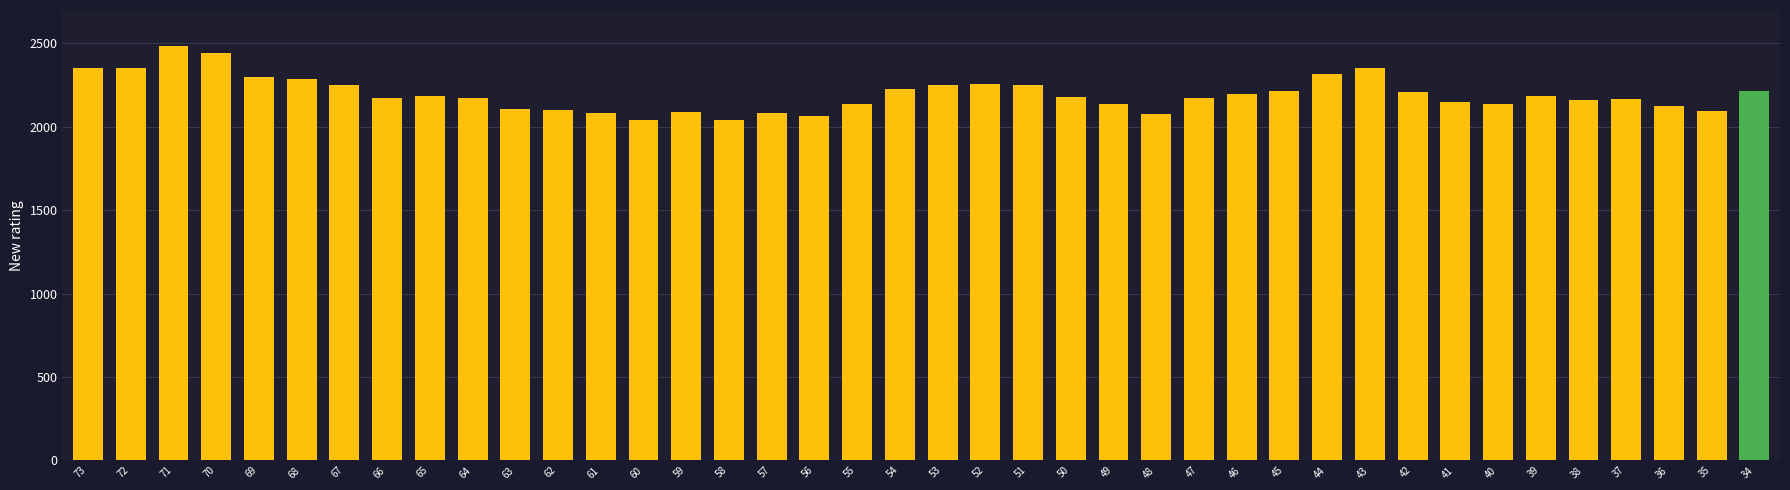

How many series are shown in this chart?

1